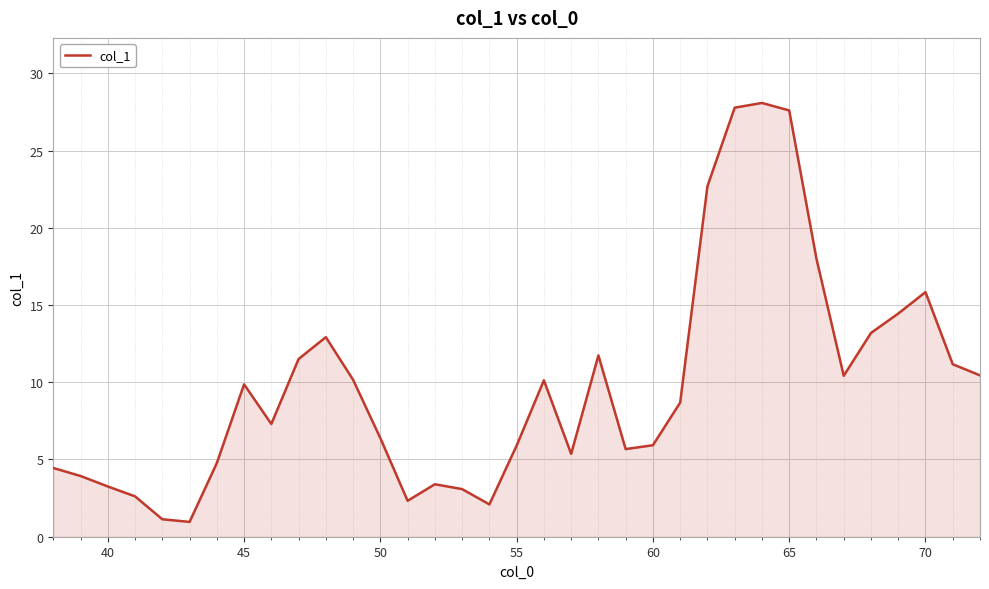

What is the difference between the maximum and minimum values?

27.1